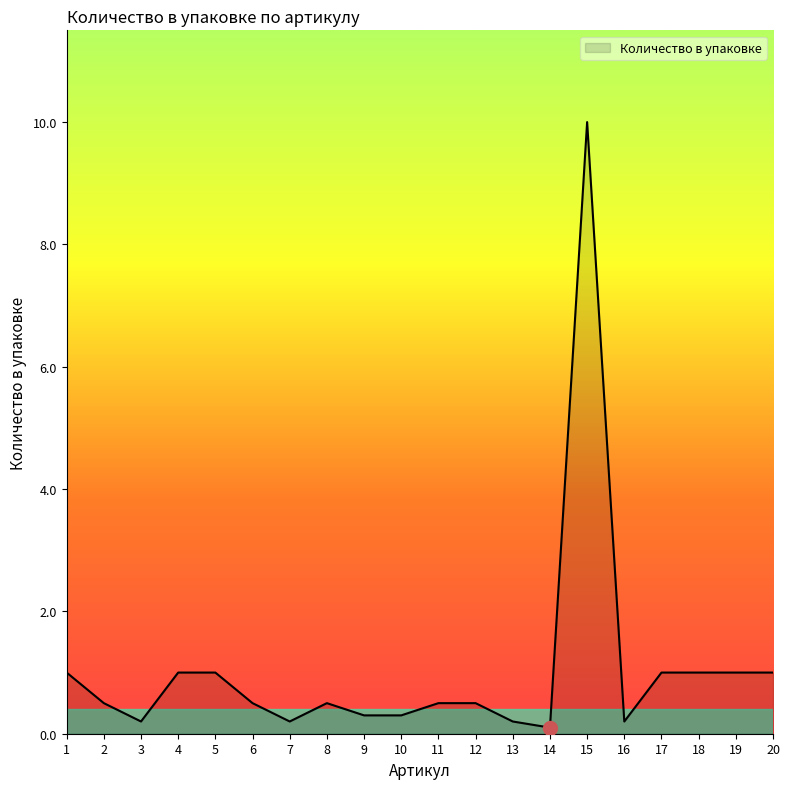

What is the change in value from 1 to 8?

-0.5